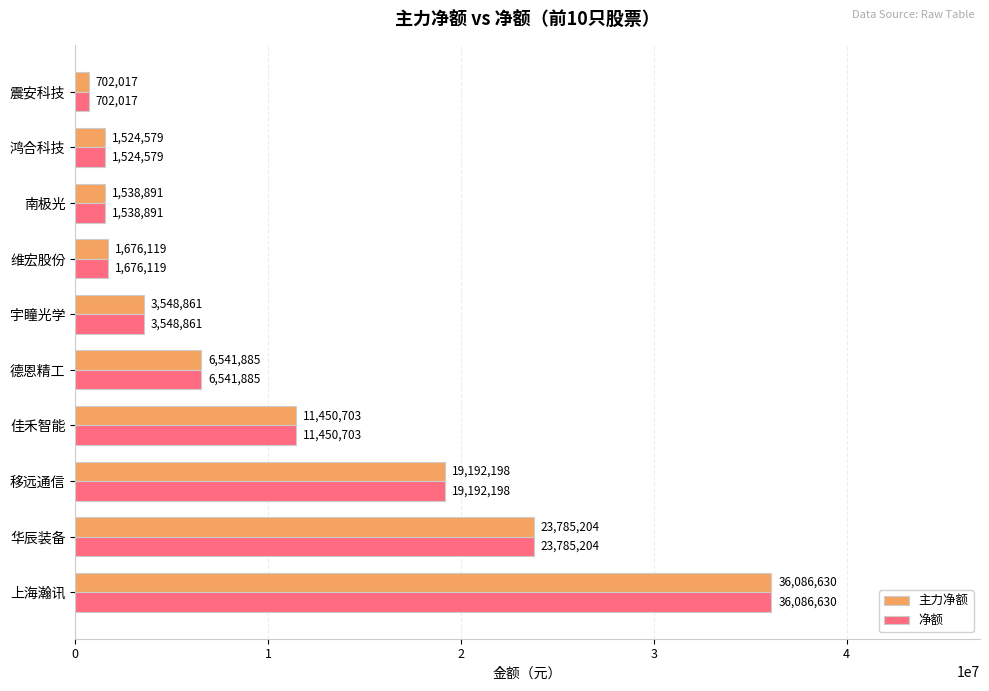

Rank the categories by 主力净额 value from highest to lowest.

上海瀚讯, 华辰装备, 移远通信, 佳禾智能, 德恩精工, 宇瞳光学, 维宏股份, 南极光, 鸿合科技, 震安科技